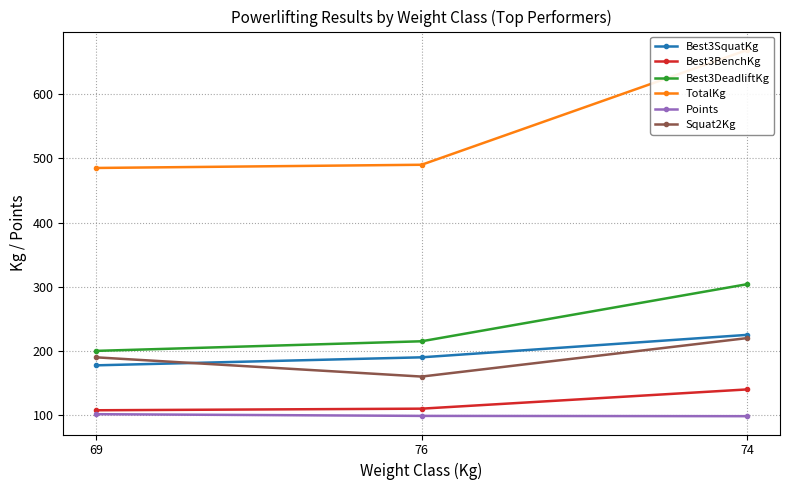

What is the difference between the maximum and minimum values in the Best3DeadliftKg series?

104.0